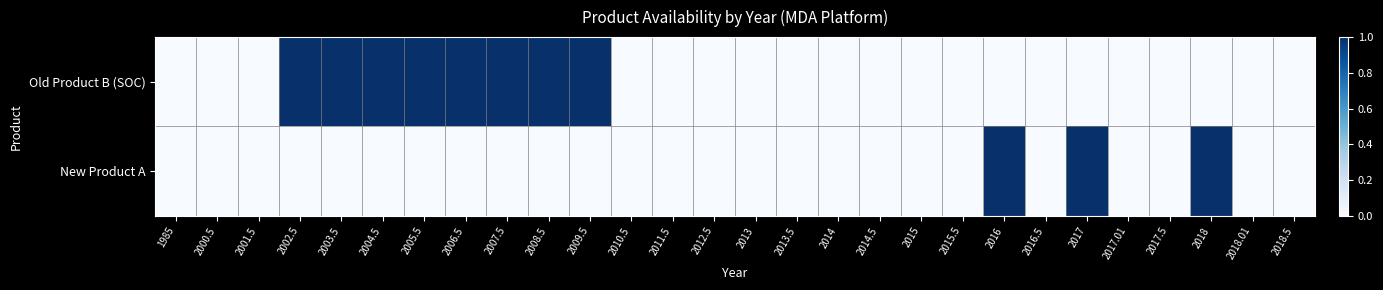

Which series has the largest total across all categories?

Old Product B (SOC)